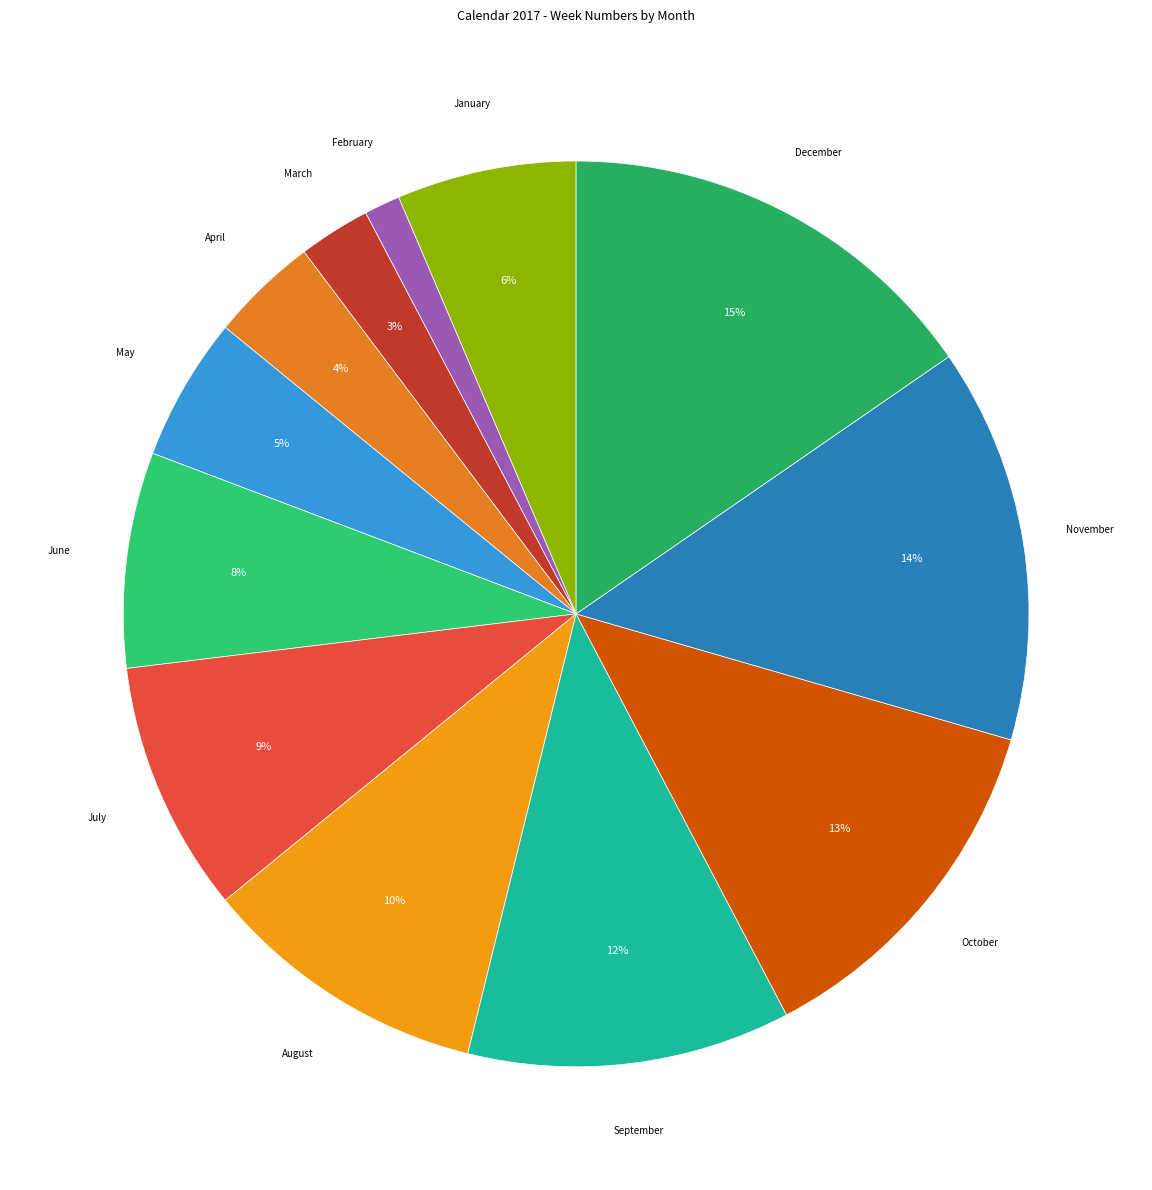

Between March and July, which is larger?

July